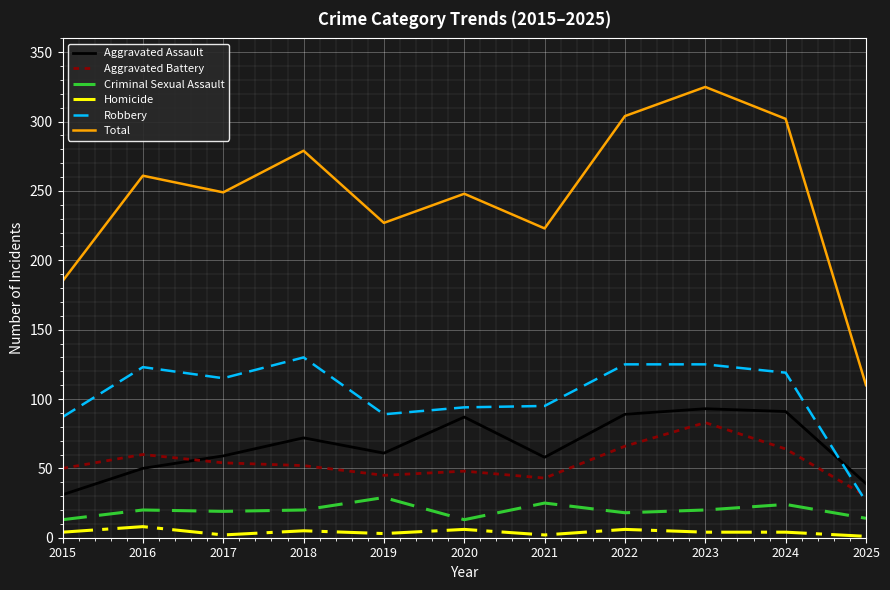

True or false: Aggravated Battery has a value of 43 at 2025.

False